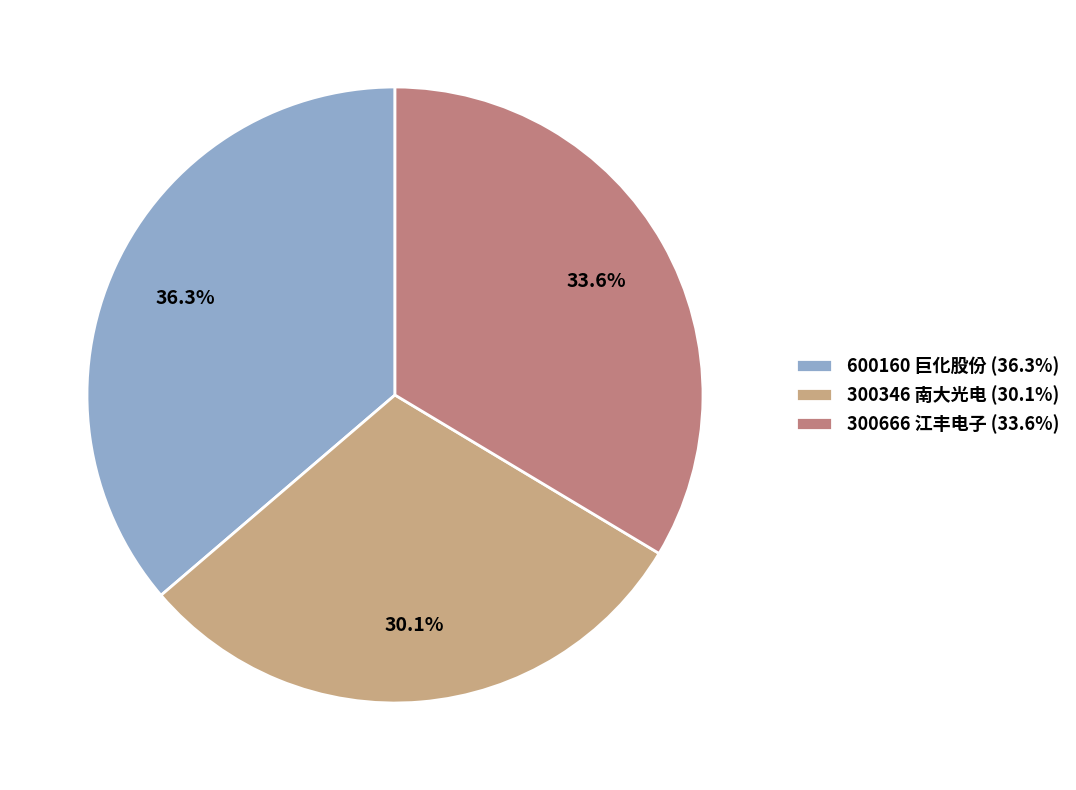

What portion of the pie excludes 300346 南大光电?

69.9%